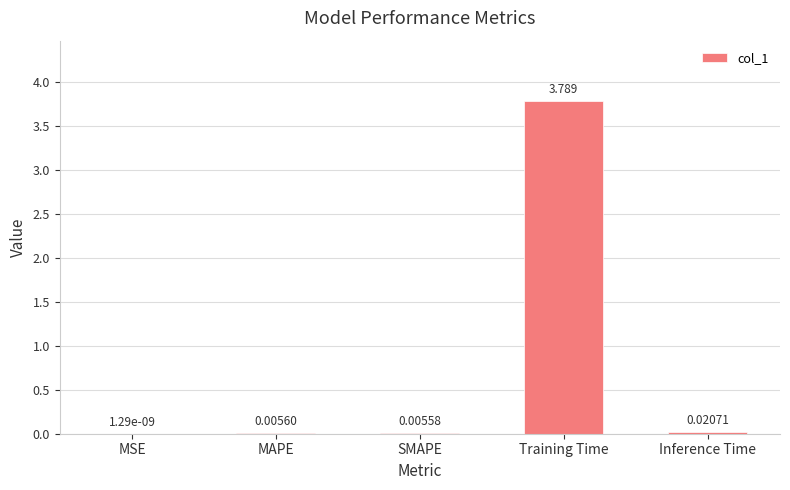

At which category does the chart reach its peak across all series?

Training Time